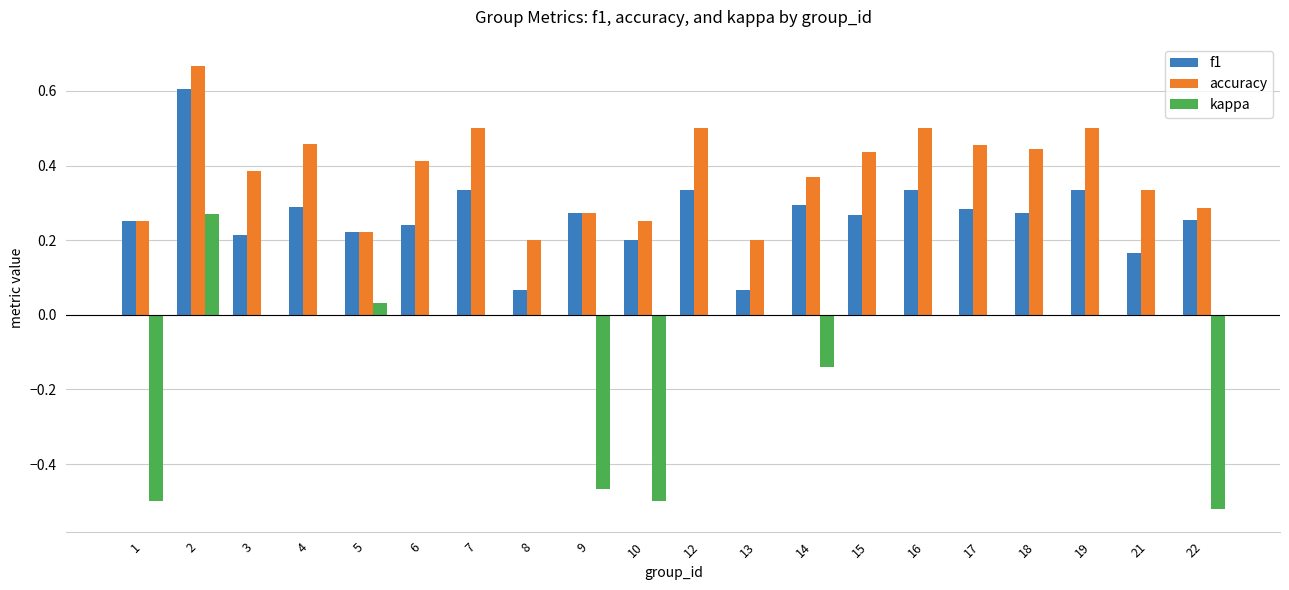

What is the maximum value for f1?

0.6